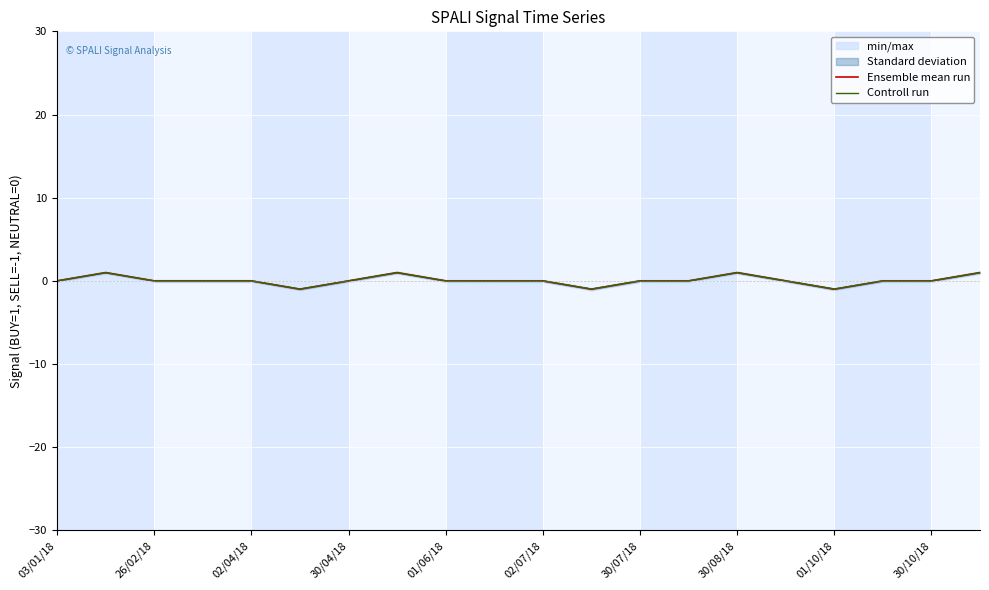

Count the Ensemble mean run values in the range 0 to 1.

17